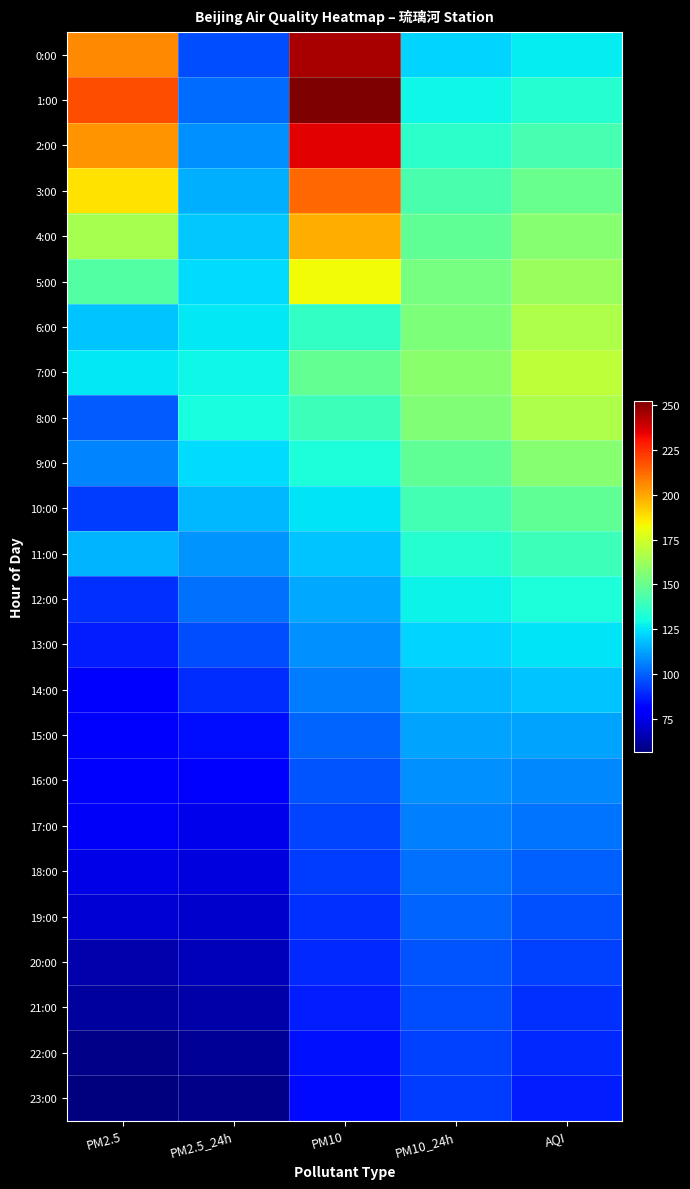

What is the total value across all series at PM10?

3277